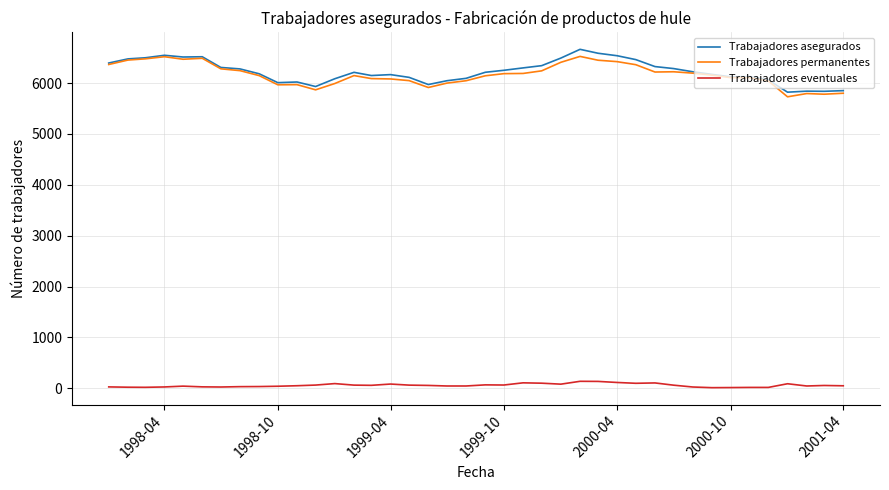

True or false: Trabajadores eventuales and Trabajadores permanentes cross at least once.

False